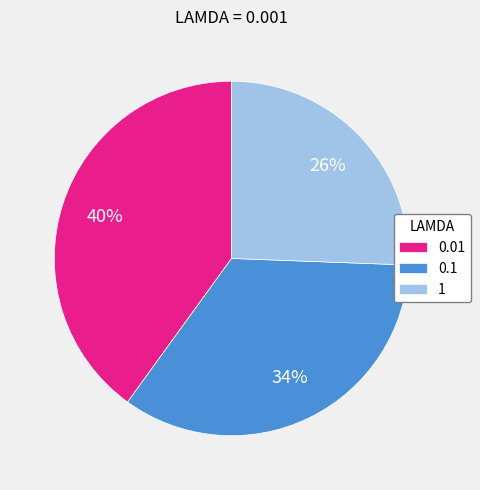

Between 0.01 and 1, which is larger?

0.01